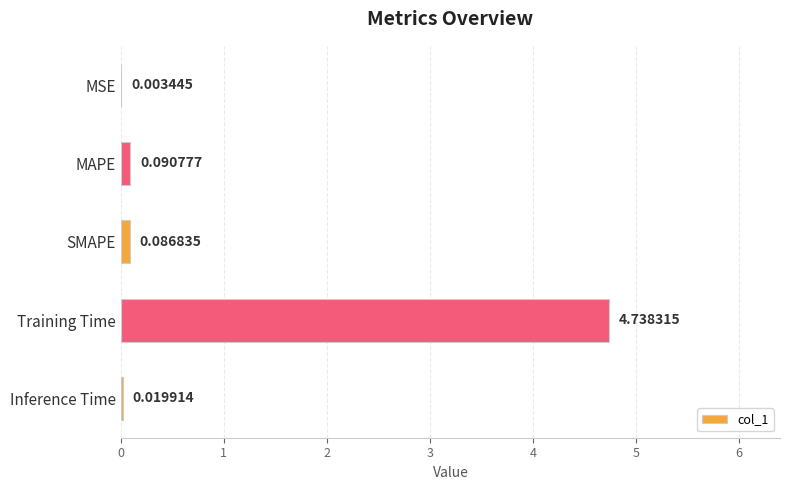

Which has a higher value, Training Time or MAPE?

Training Time